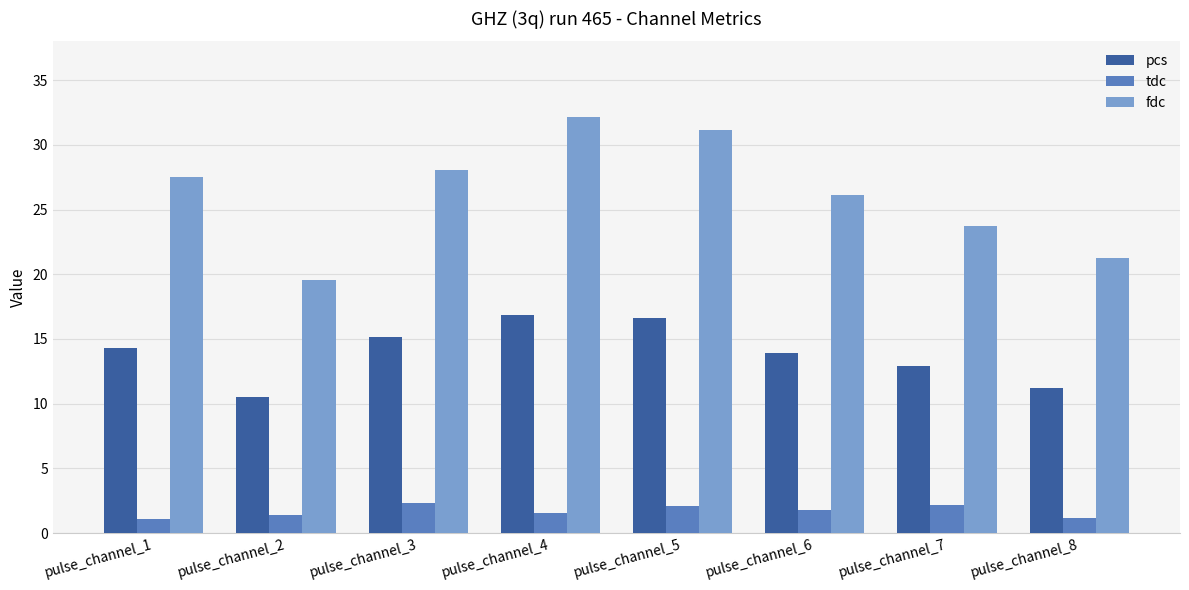

What are all the series names shown in the legend?

pcs, tdc, fdc